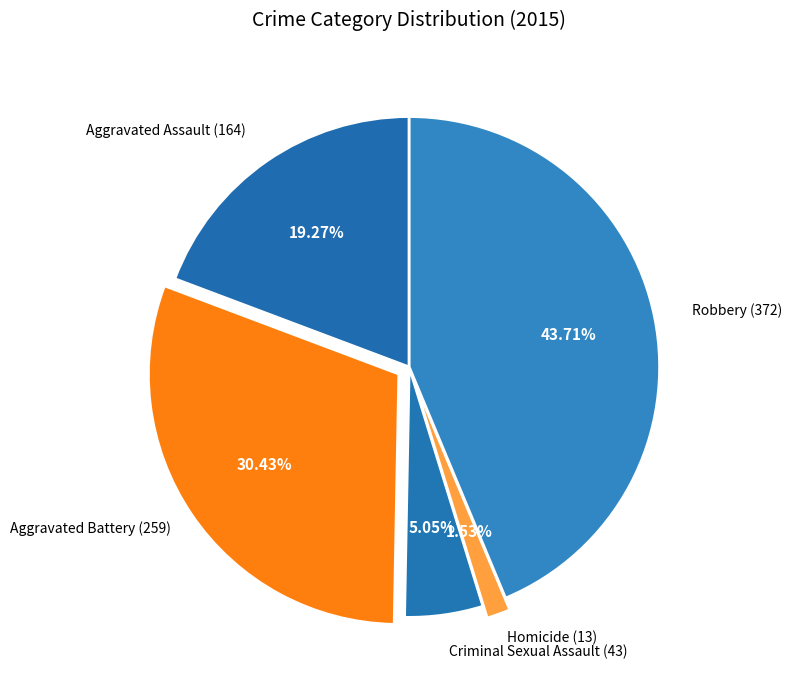

To the nearest percent, what portion does Homicide represent?

2%